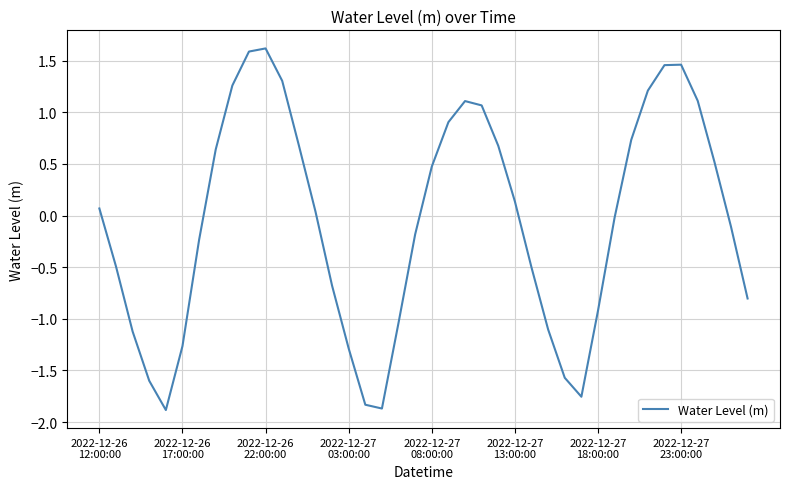

What is the difference between the maximum and minimum values?

3.5